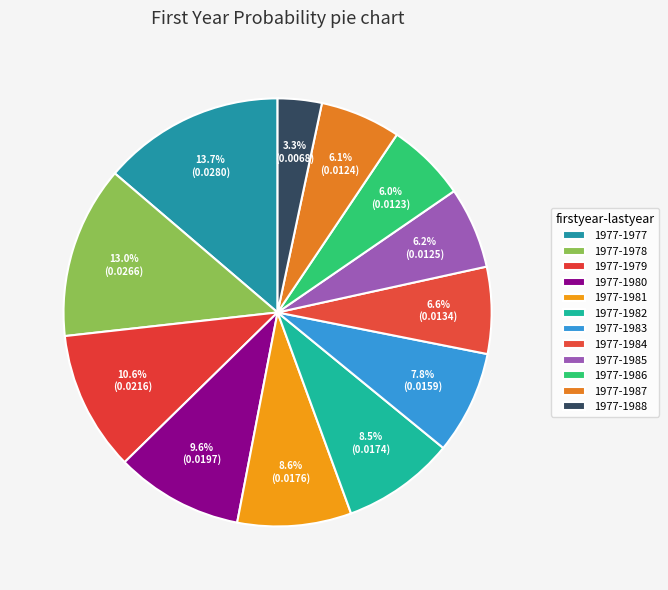

Is it true that 1977-1979 is 11% of the pie?

True